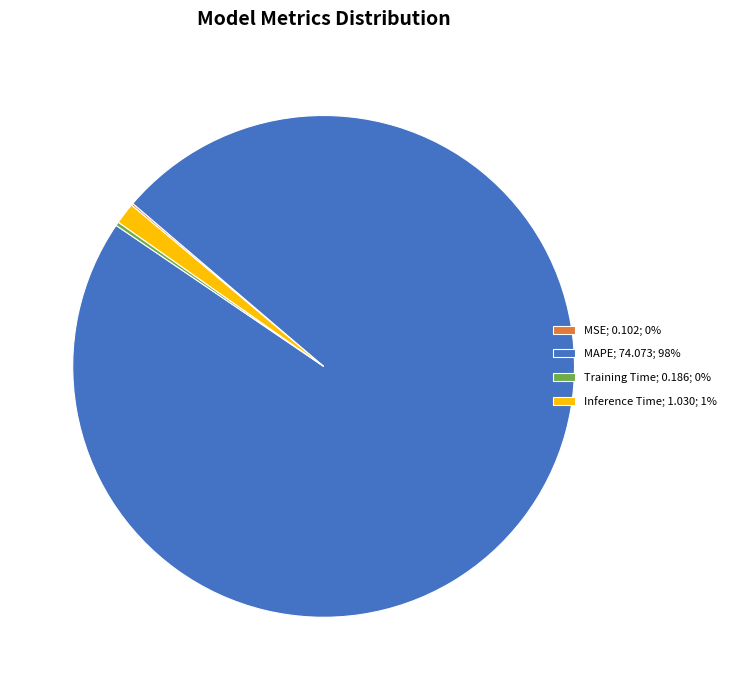

Is it true that MAPE; 74.073; 98% is 84% of the pie?

False